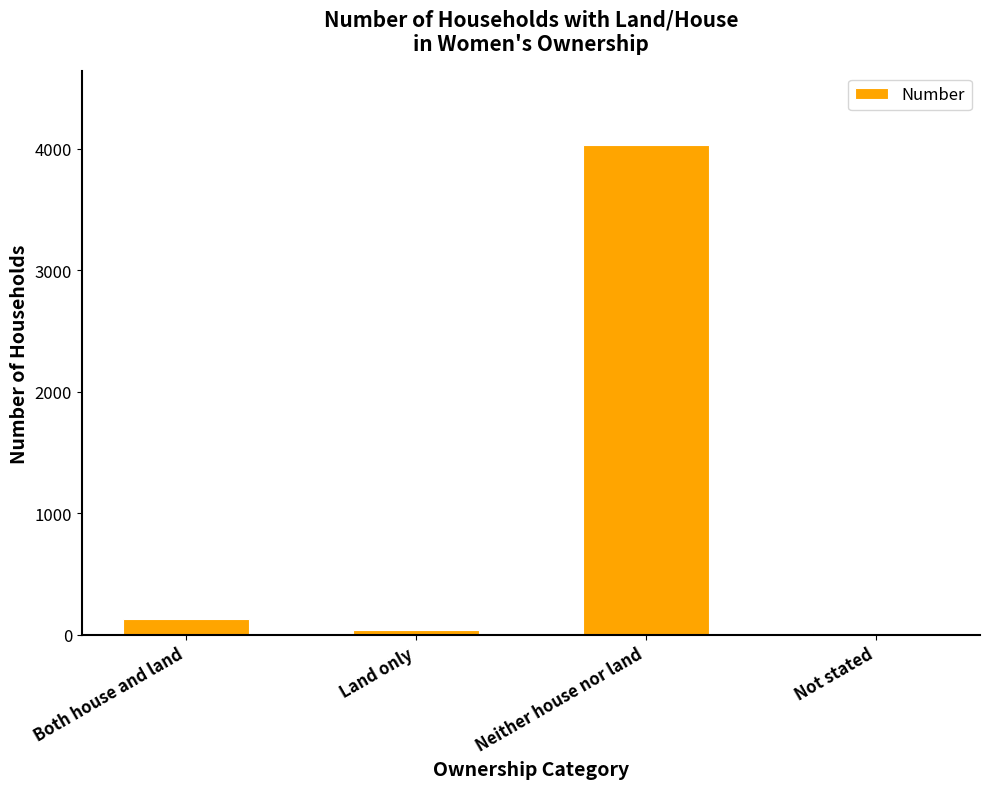

What is the sum of the values at Both house and land and Neither house nor land?

4165